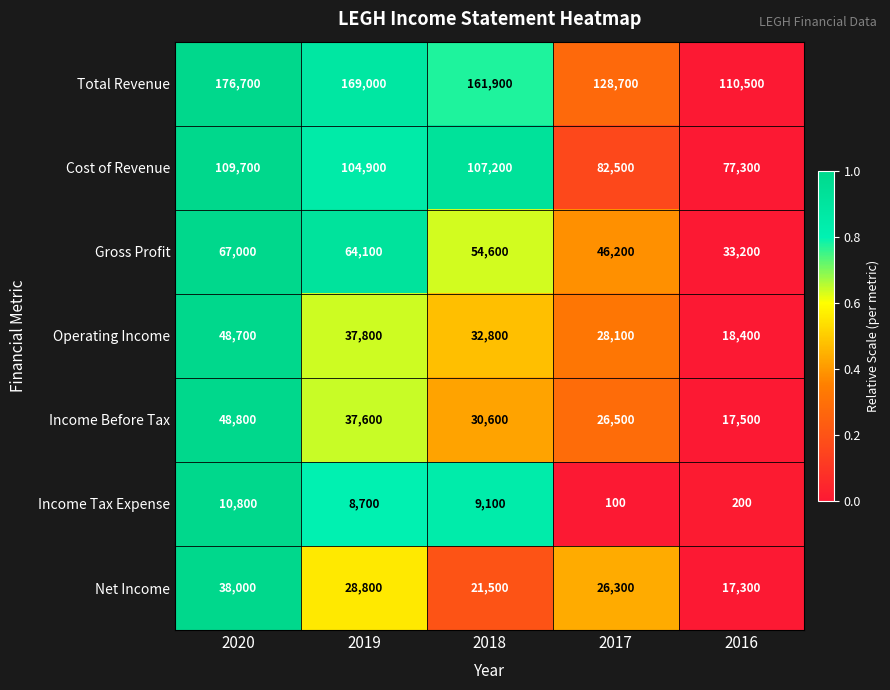

How many categories are shown in the chart?

5